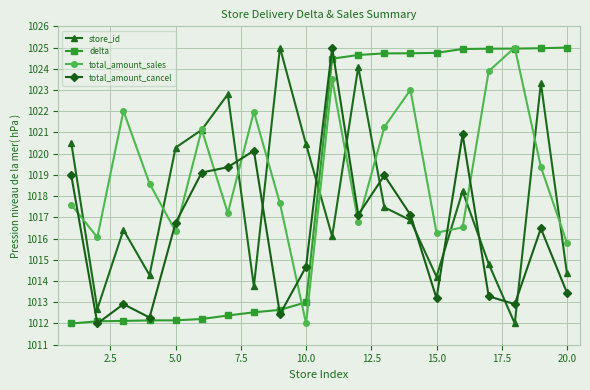

True or false: total_amount_cancel and total_amount_sales cross at least once.

True